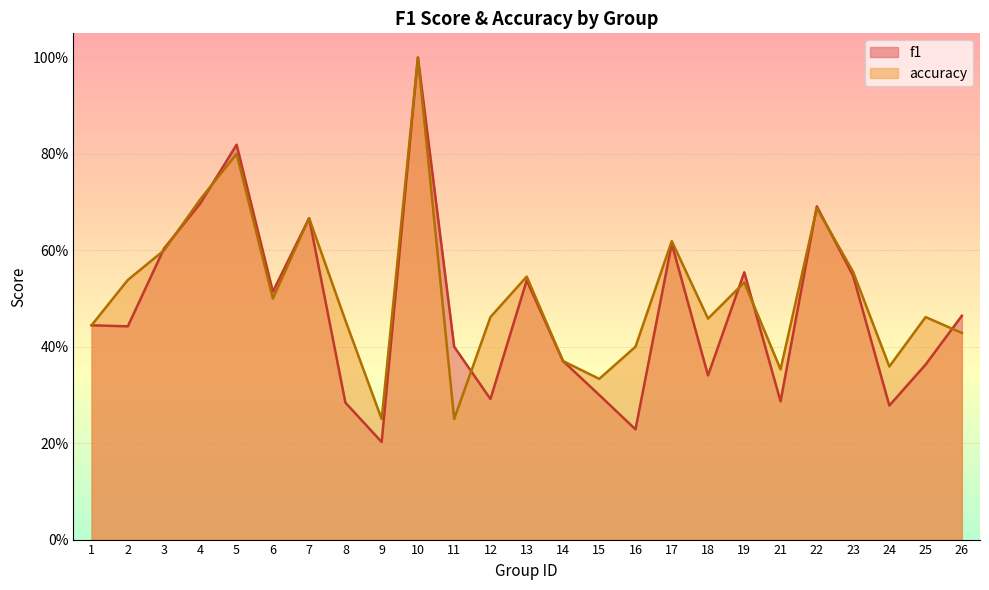

What are all the series names shown in the legend?

f1, accuracy